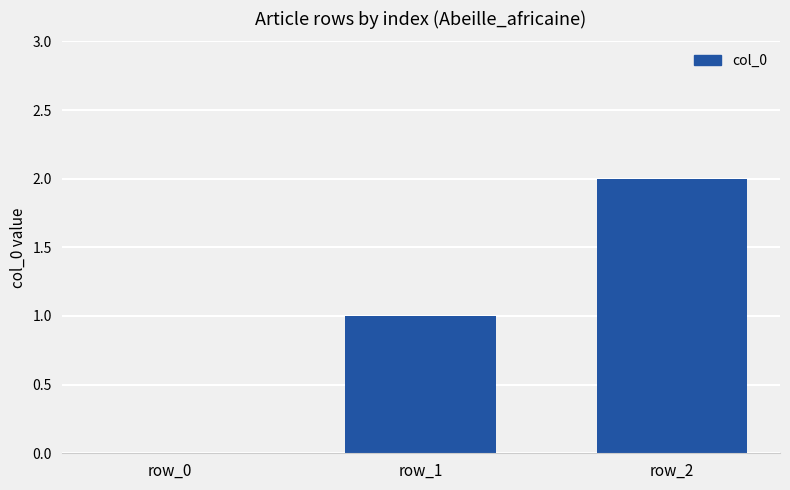

True or false: the data shows 0 at row_0.

True